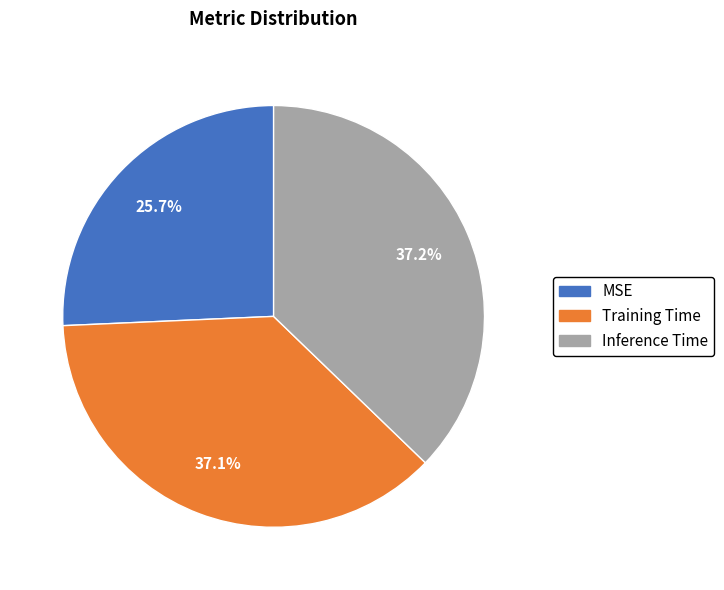

What percentage is the Inference Time slice, to the nearest percent?

37%